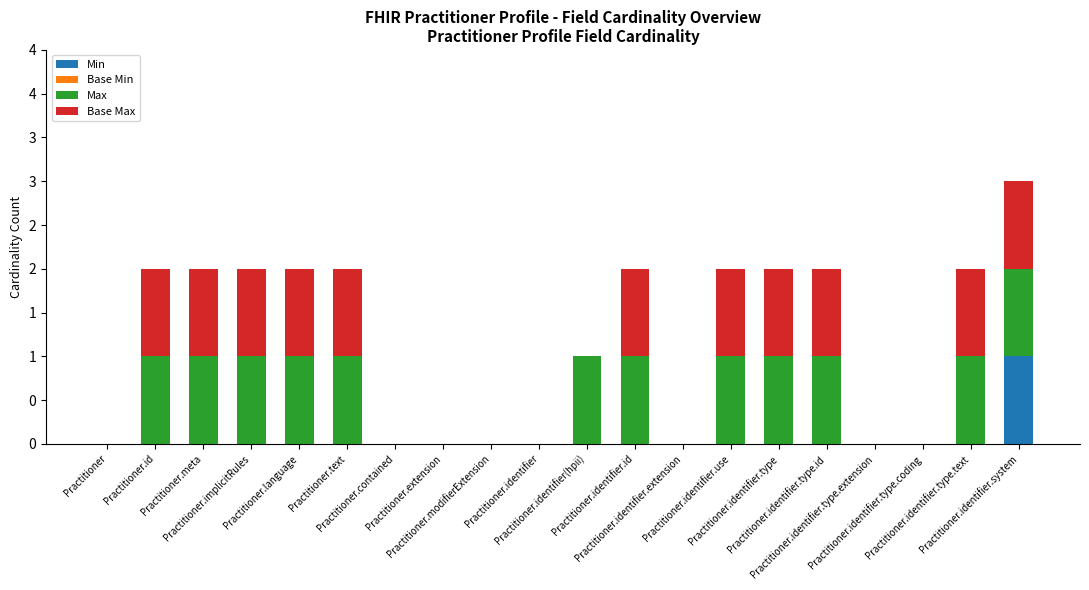

What position from the right is Practitioner.contained?

14